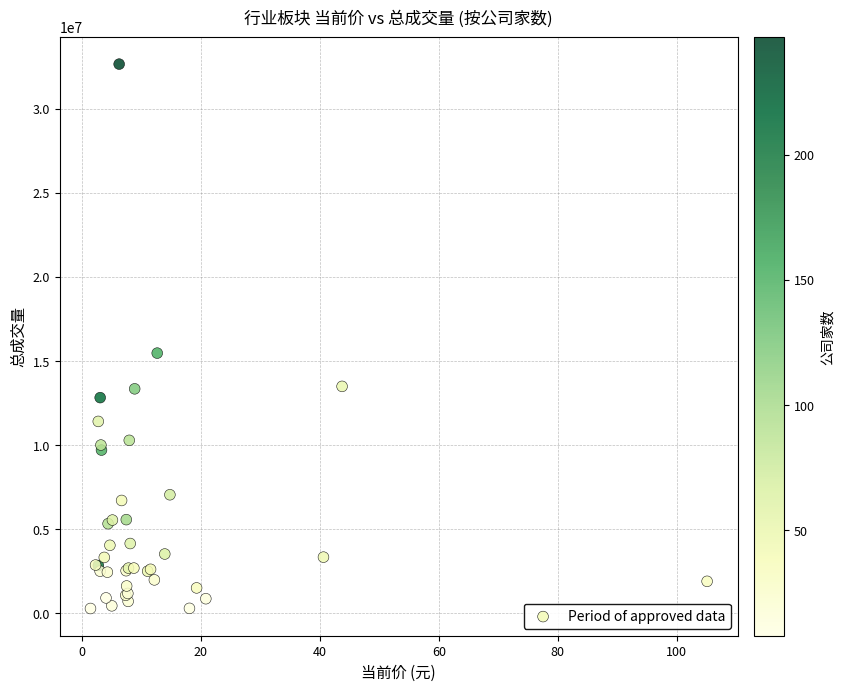

What Y value in the scatter plot is closest to 16472776?

15473107.9